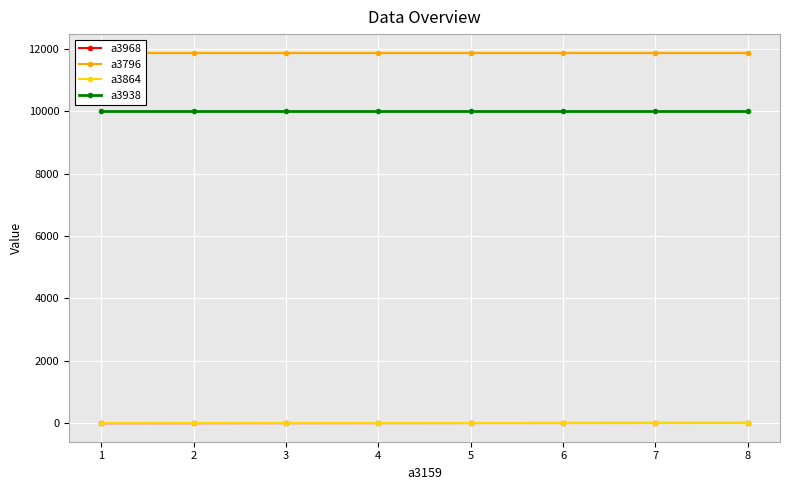

What is the value of the a3938 point at the 1st from the left?

10000